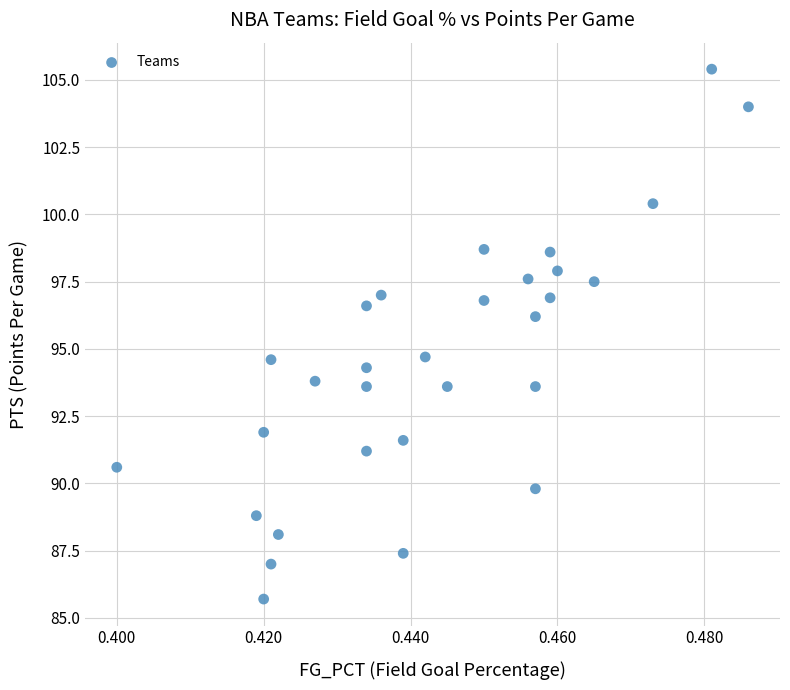

What is the range of Y values (max minus min)?

19.7